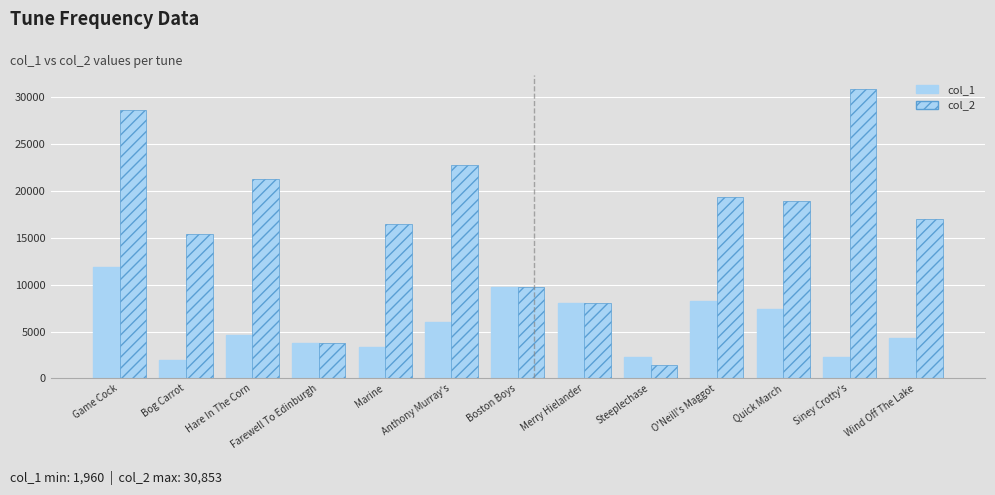

How many bars are there in each group?

2